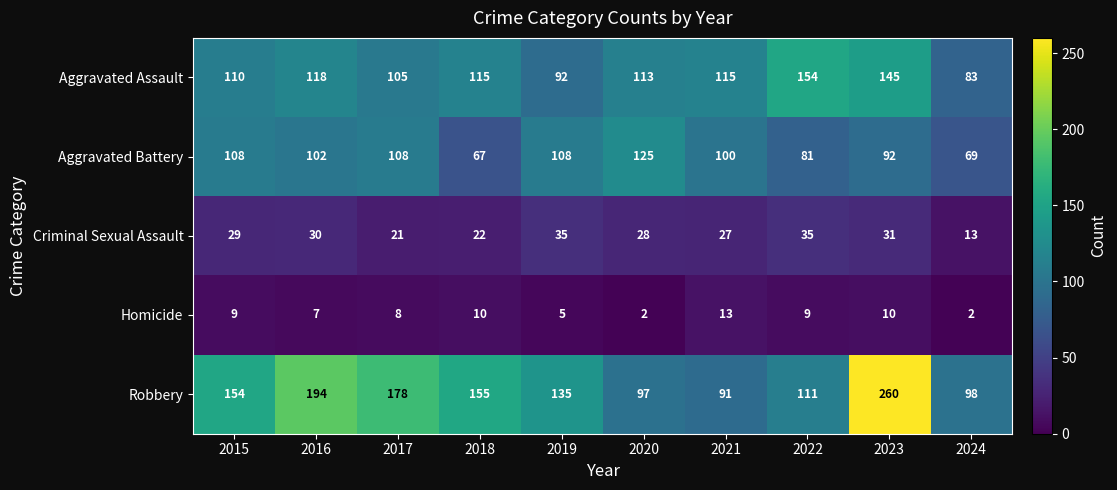

True or false: Robbery has a value of 135 at 2019.

True